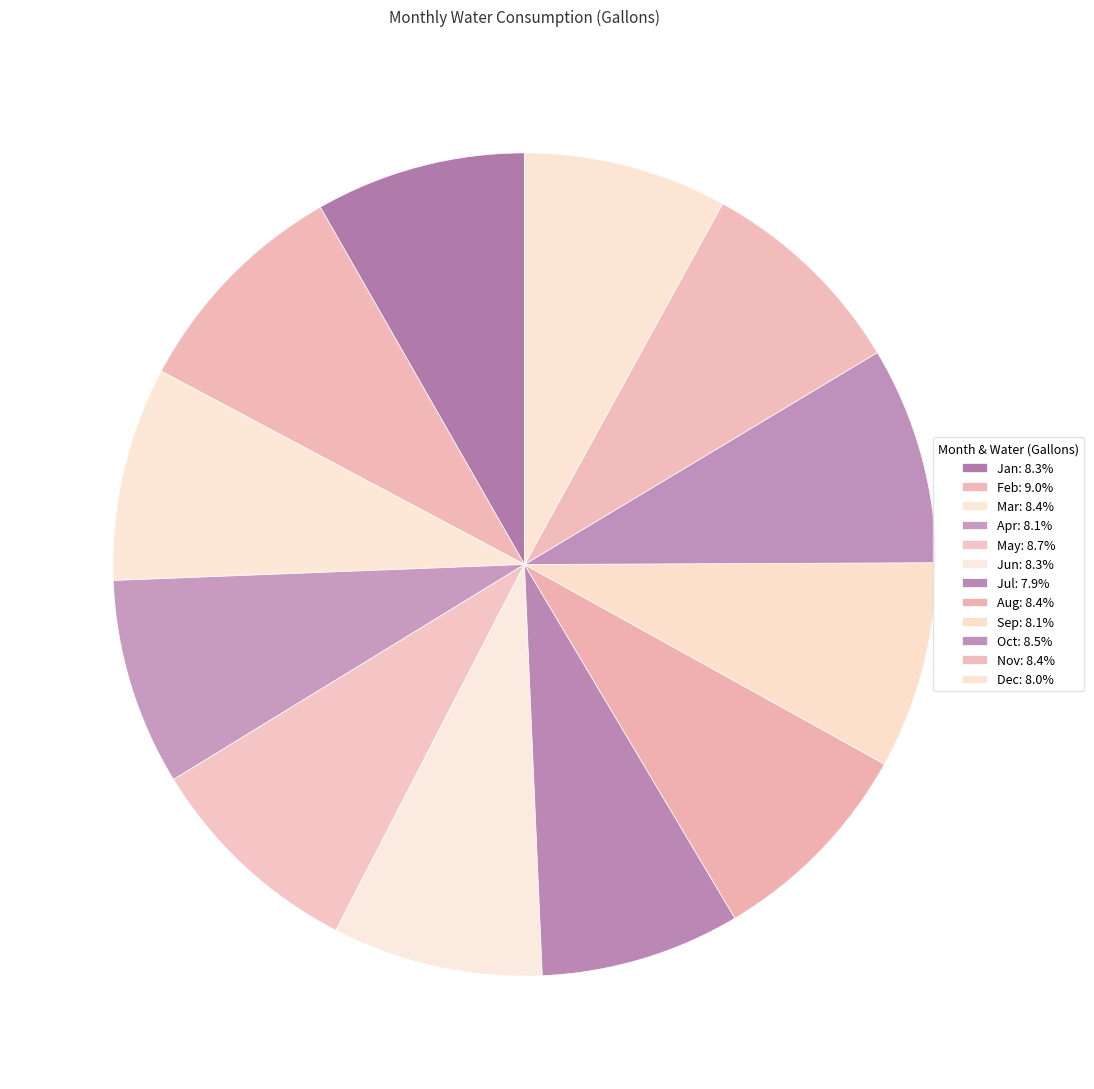

Rank the categories by value from lowest to highest.

Jul, Dec, Apr, Sep, Jan, Jun, Mar, Aug, Nov, Oct, May, Feb